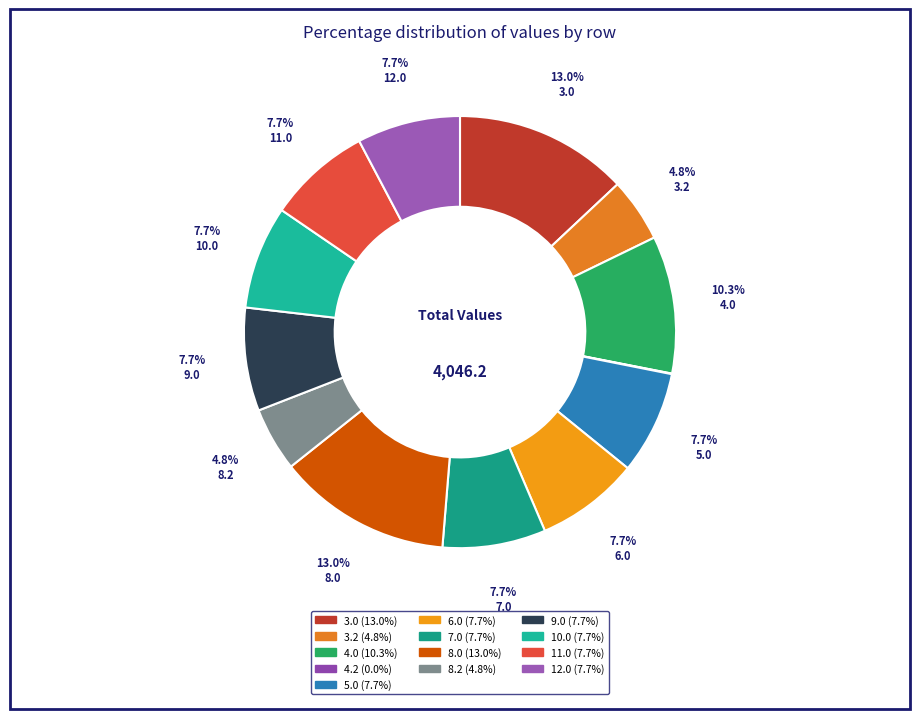

Rank the categories by value from highest to lowest.

8.0, 3.0, 4.0, 5.0, 6.0, 7.0, 9.0, 12.0, 11.0, 10.0, 8.2, 3.2, 4.2